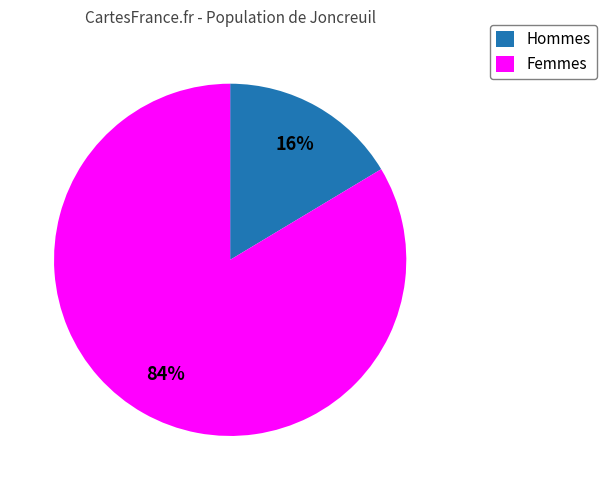

Which category has the smallest portion of the pie?

Hommes